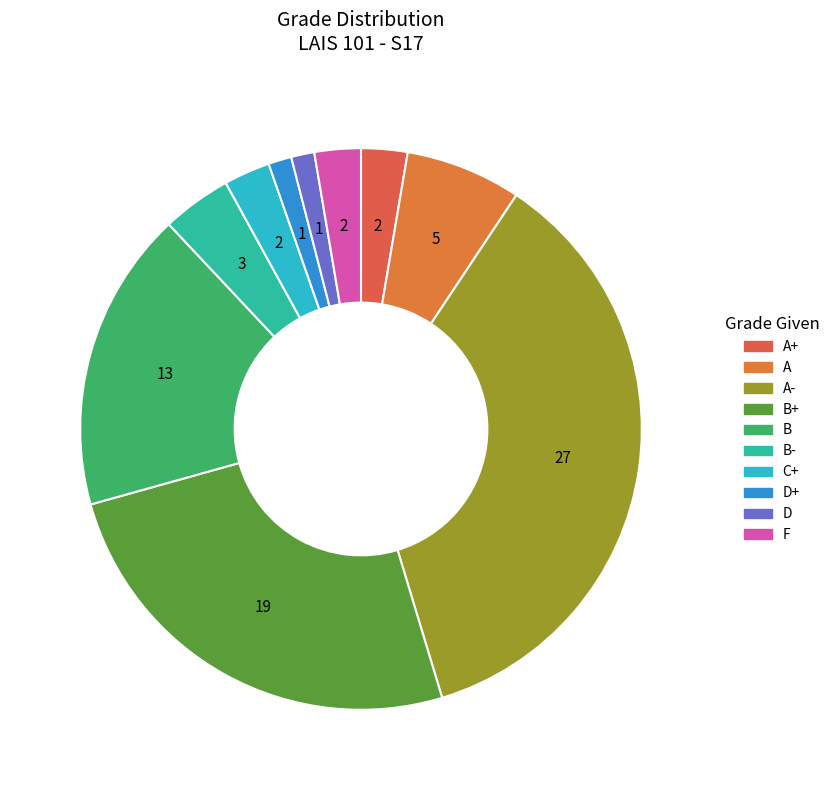

How many slices are in this pie chart?

10